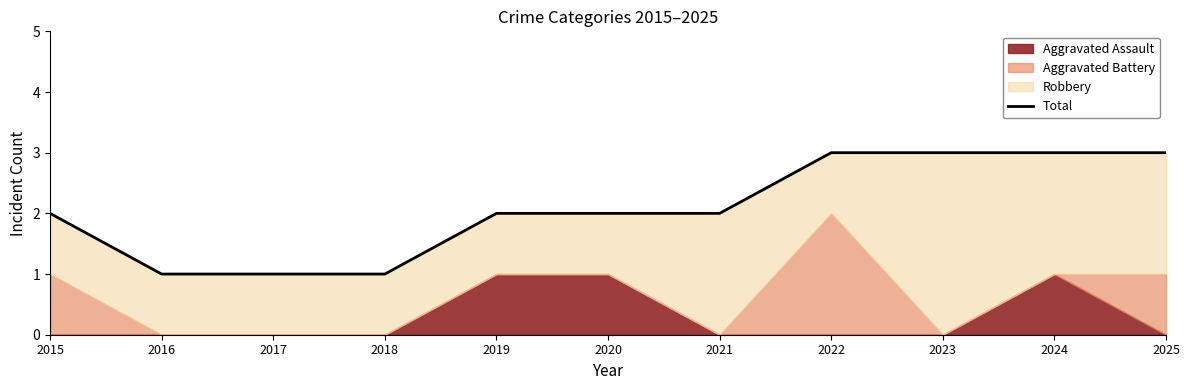

Is it true that the value at 2016 is 0?

False